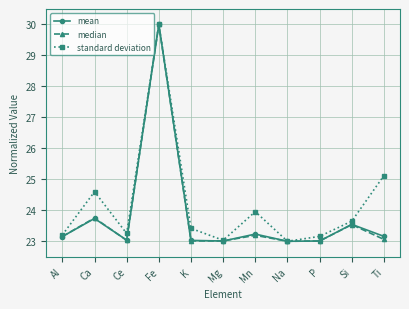

What position from the right is Mg?

6